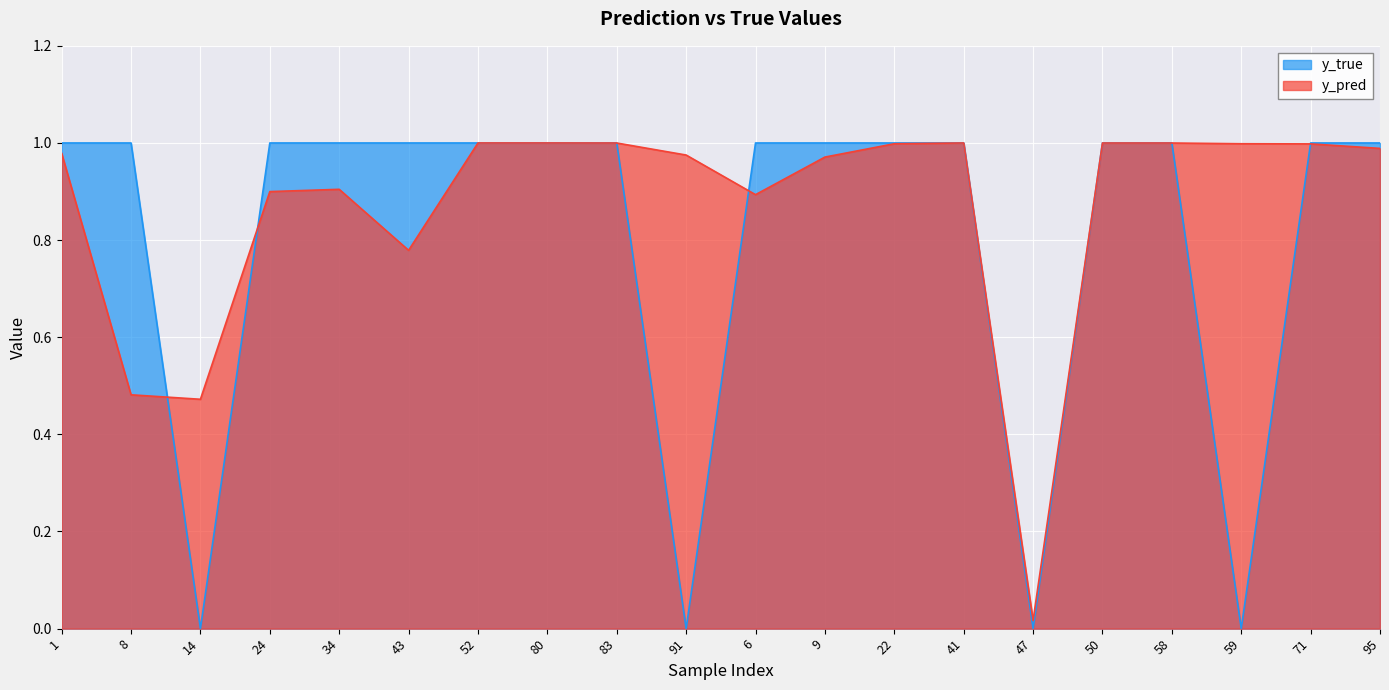

What is the label of the 2nd point from the left?

8